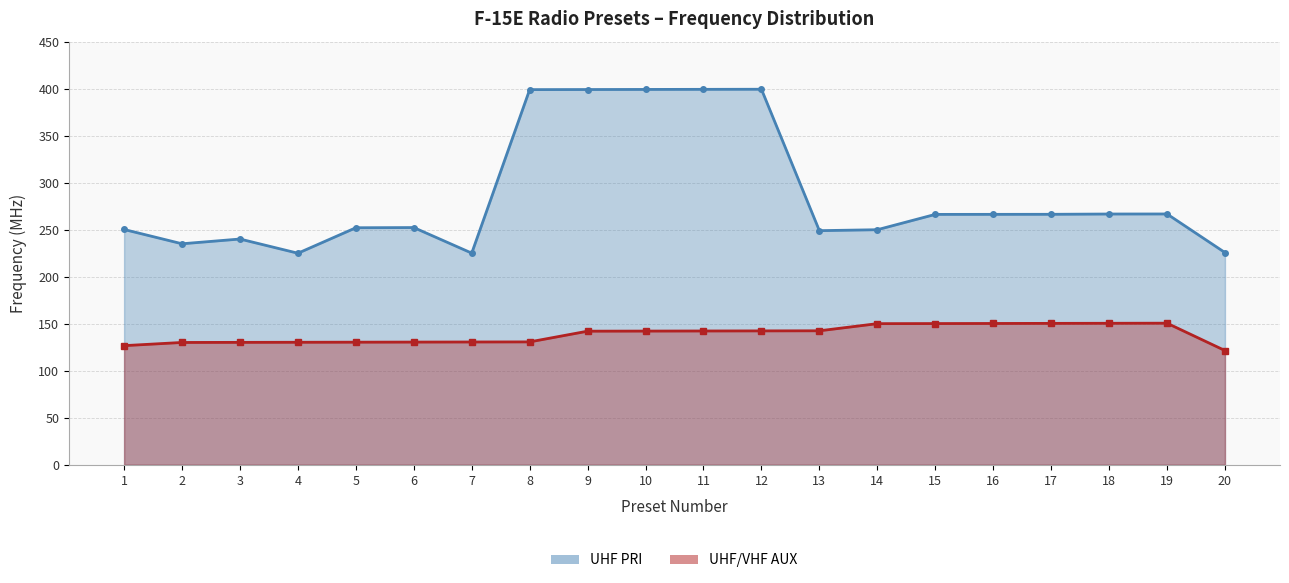

Which series has the largest total across all categories?

UHF PRI